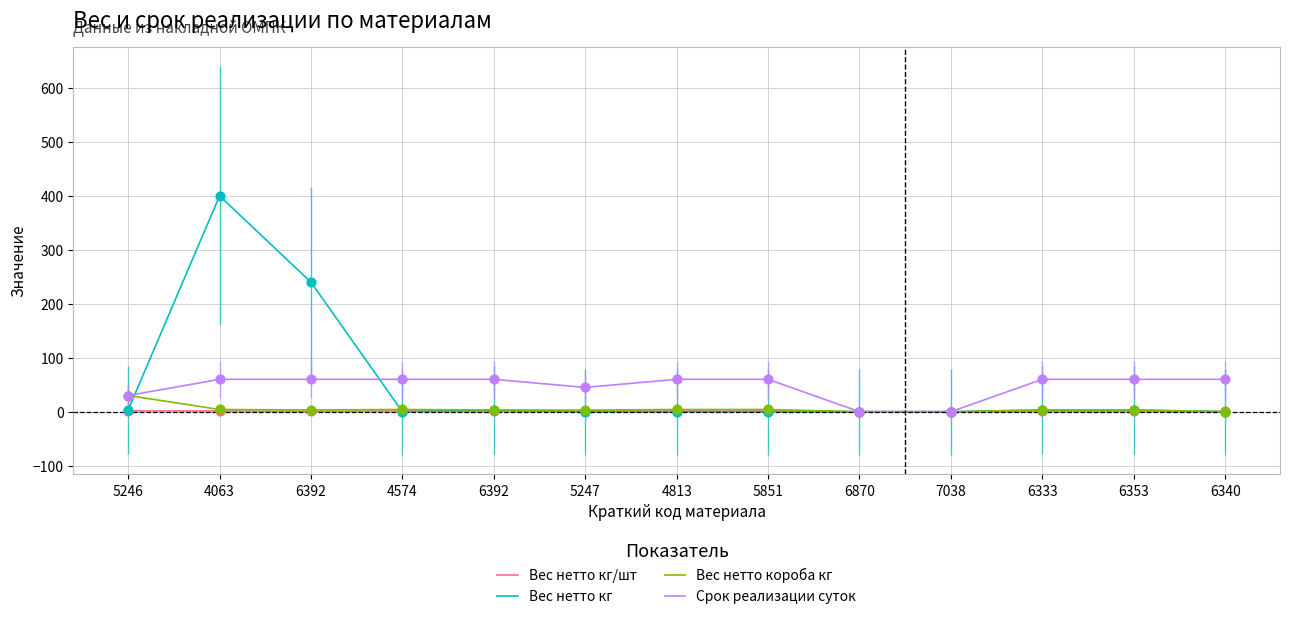

What is the total value across all series at 6392?

303.6